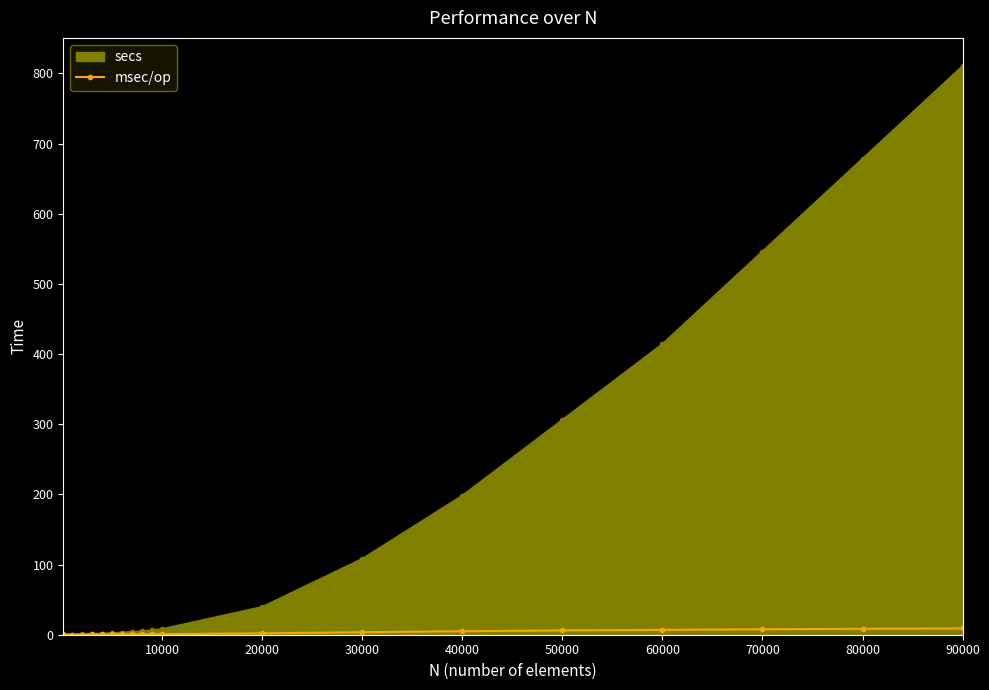

List the series in order of their peak value, highest first.

secs, msec/op